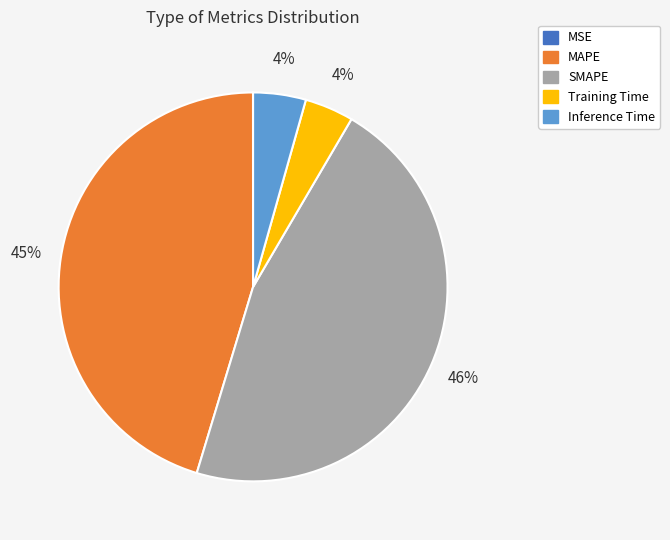

The MAPE slice represents 45% of the pie. True or false?

True